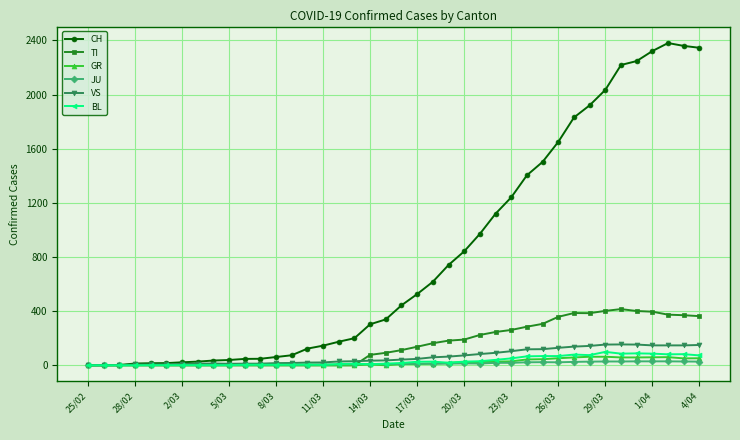

At how many categories does at least one series exceed 579?

18